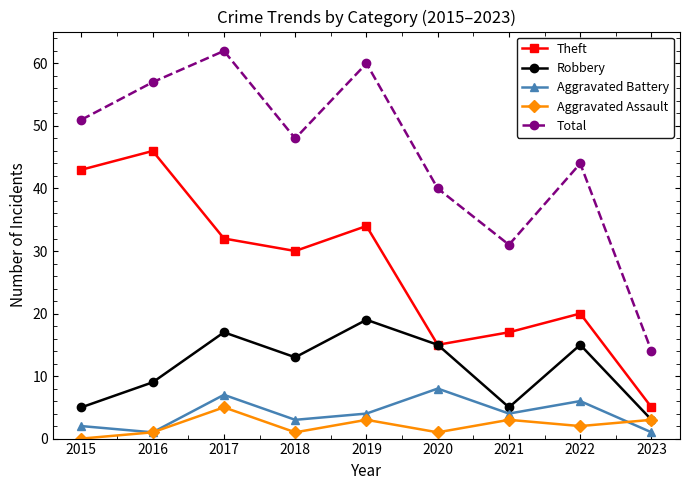

What is the value of the Aggravated Assault point at the 5th from the left?

3